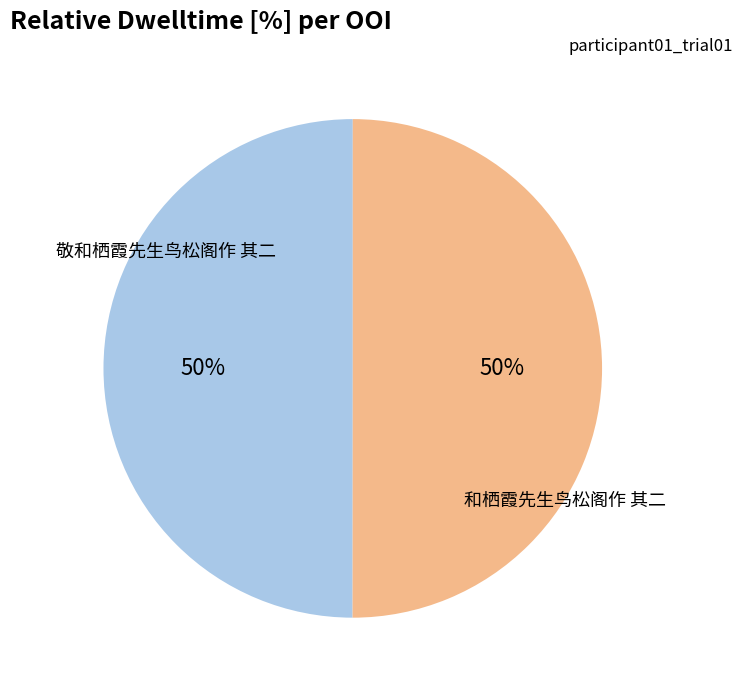

The 敬和栖霞先生鸟松阁作 其二 slice represents 50% of the pie. True or false?

True